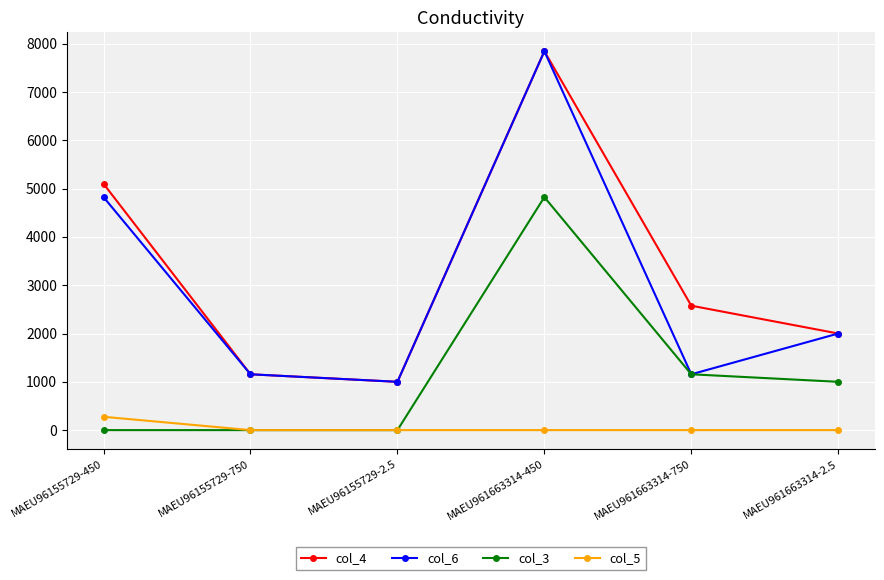

What is the sum of the col_4 values at MAEU961663314-750 and MAEU961663314-450?

10421